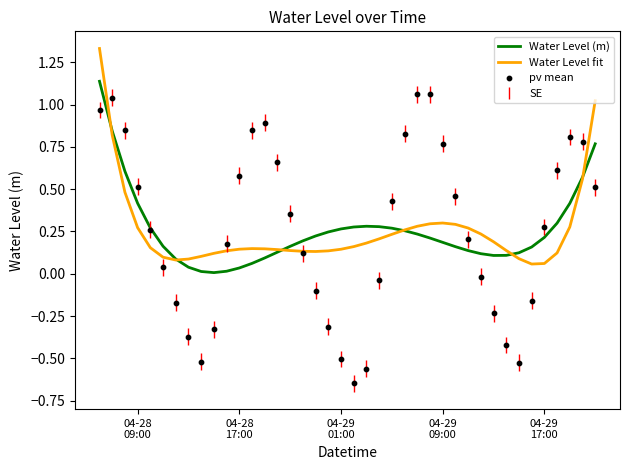

Which series has the largest total across all categories?

Water Level fit